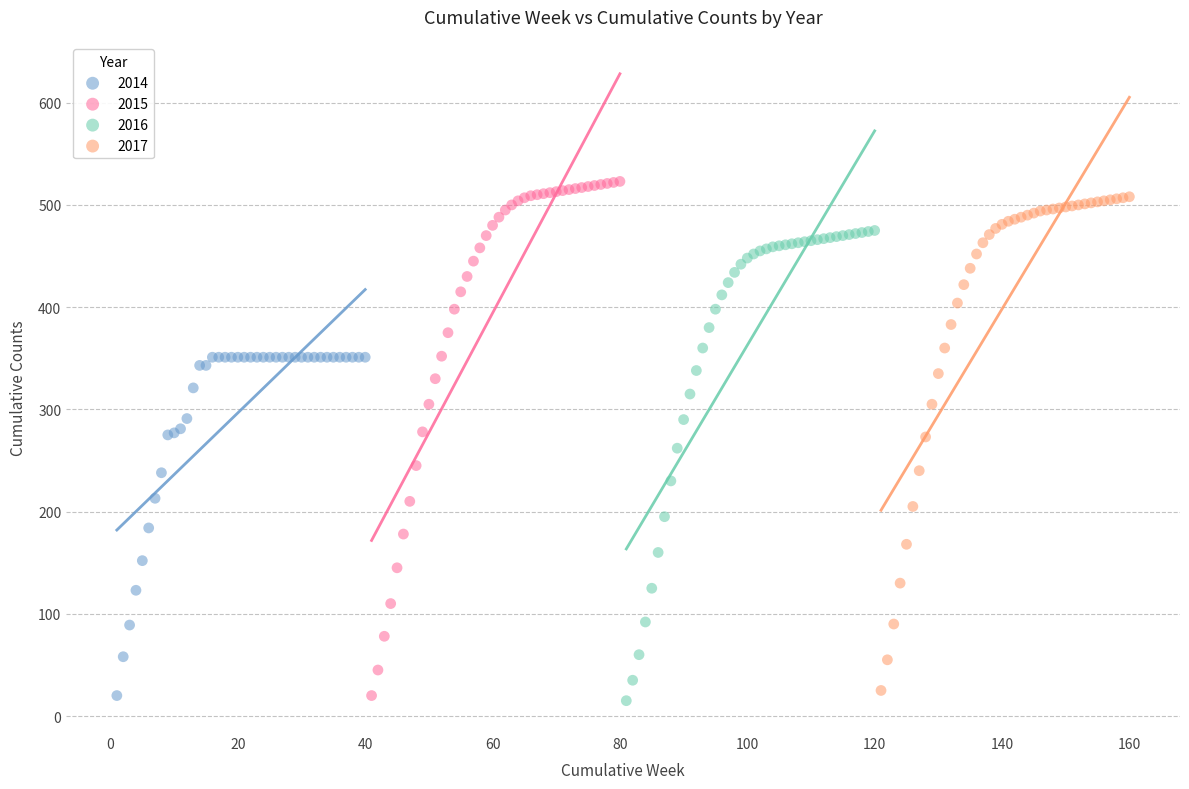

Which series has the widest spread of Y values?

2015